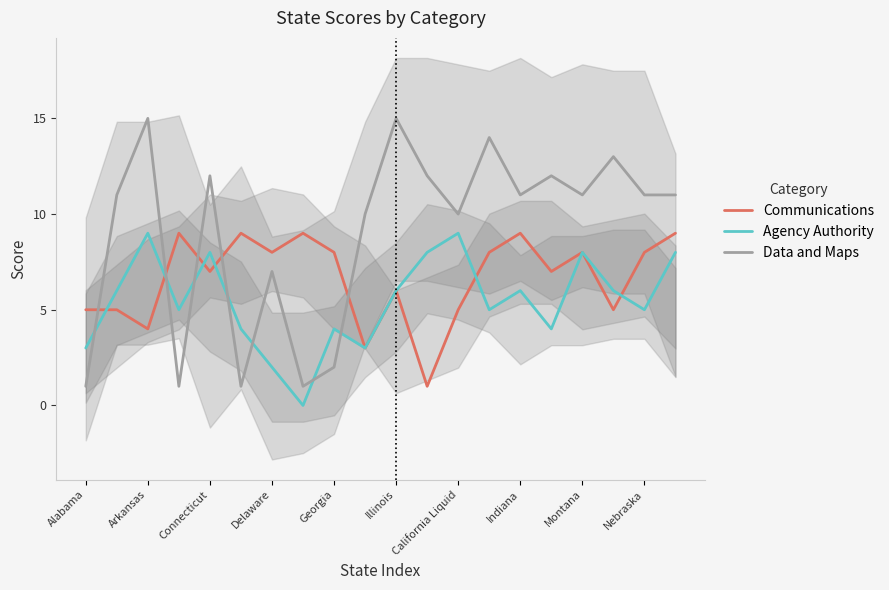

What are all the series names shown in the legend?

Communications, Agency Authority, Data and Maps